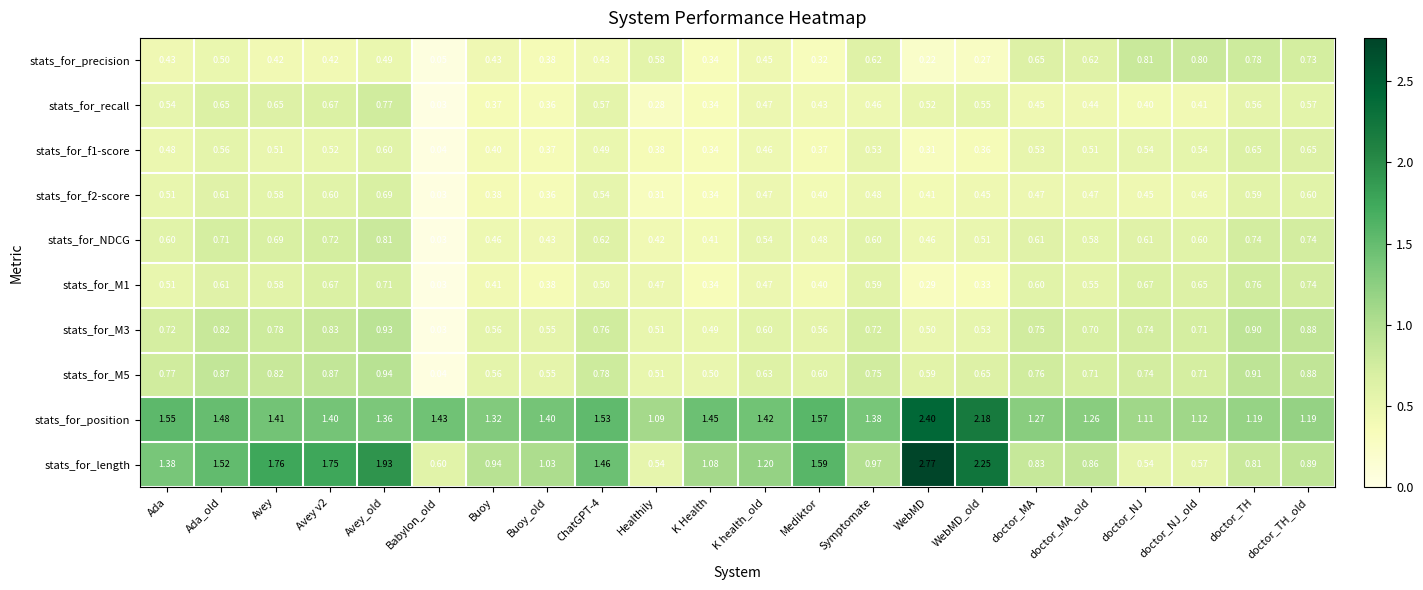

At which label is stats_for_f2-score closest to 0?

Babylon_old